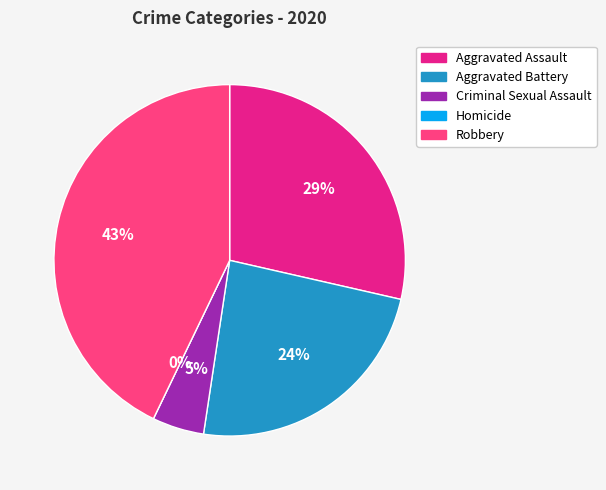

Count the number of slices in the pie.

5